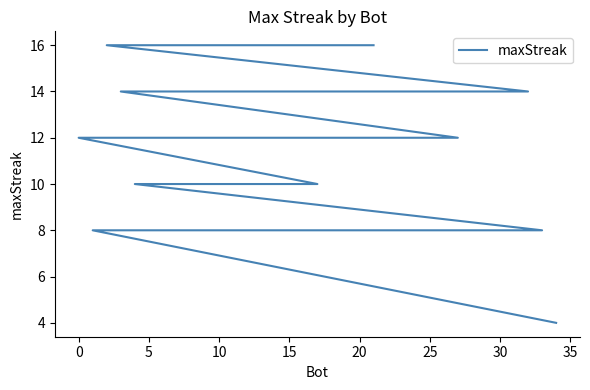

True or false: the data has more than 0 interior local peaks.

False